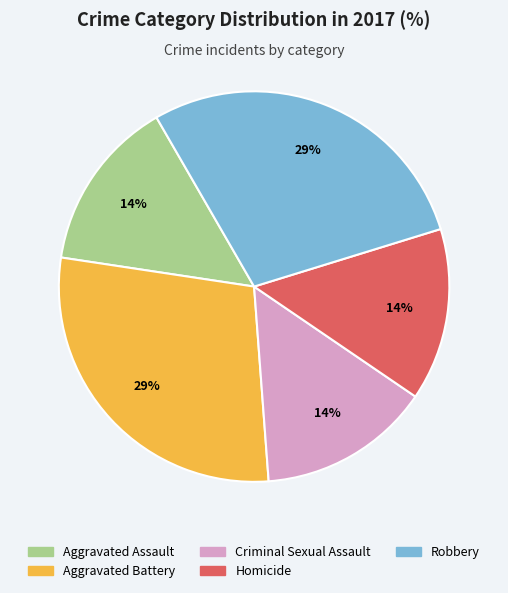

Is there any slice that represents more than half of the pie?

No